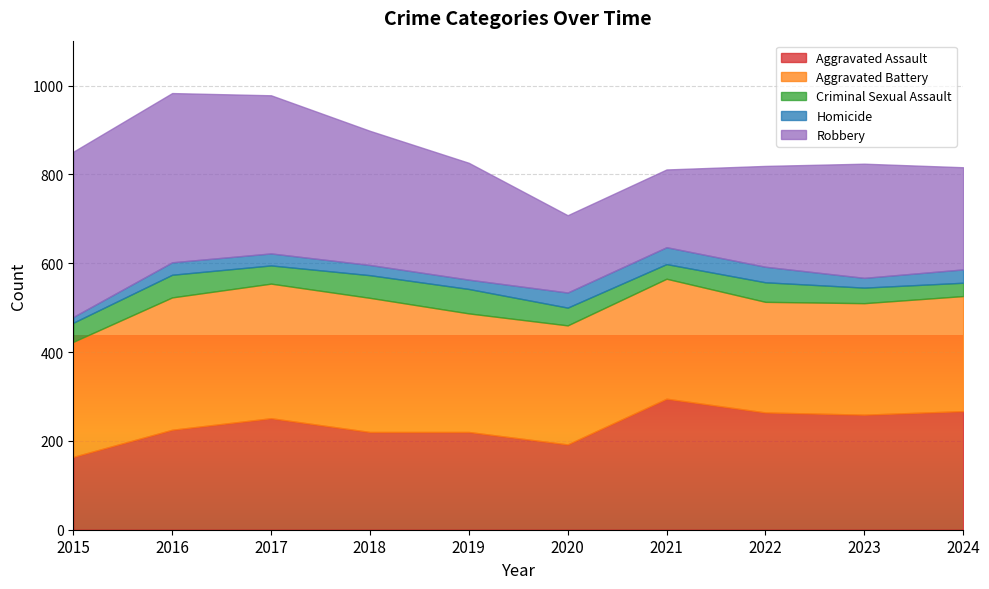

Is the value of Homicide at 2018 greater than the value of Criminal Sexual Assault at 2022?

No